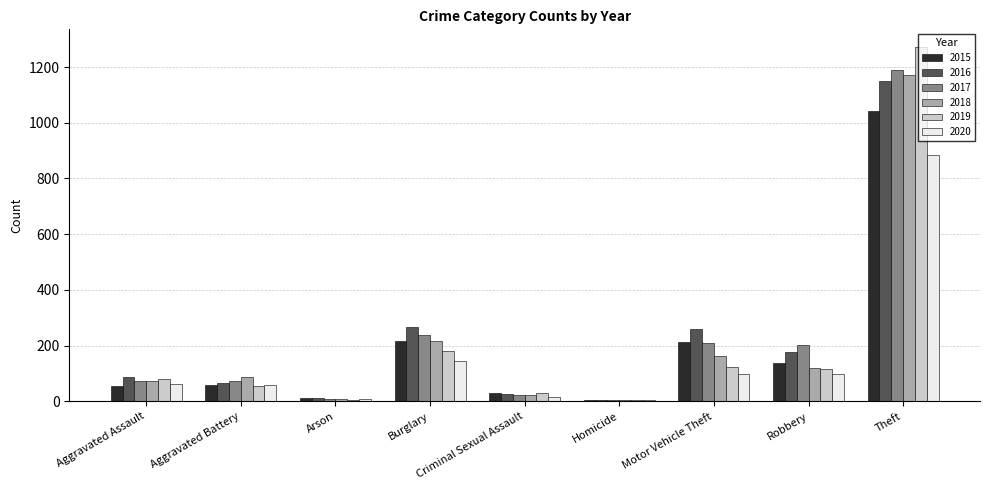

What is the sum of all 2018 values?

1865